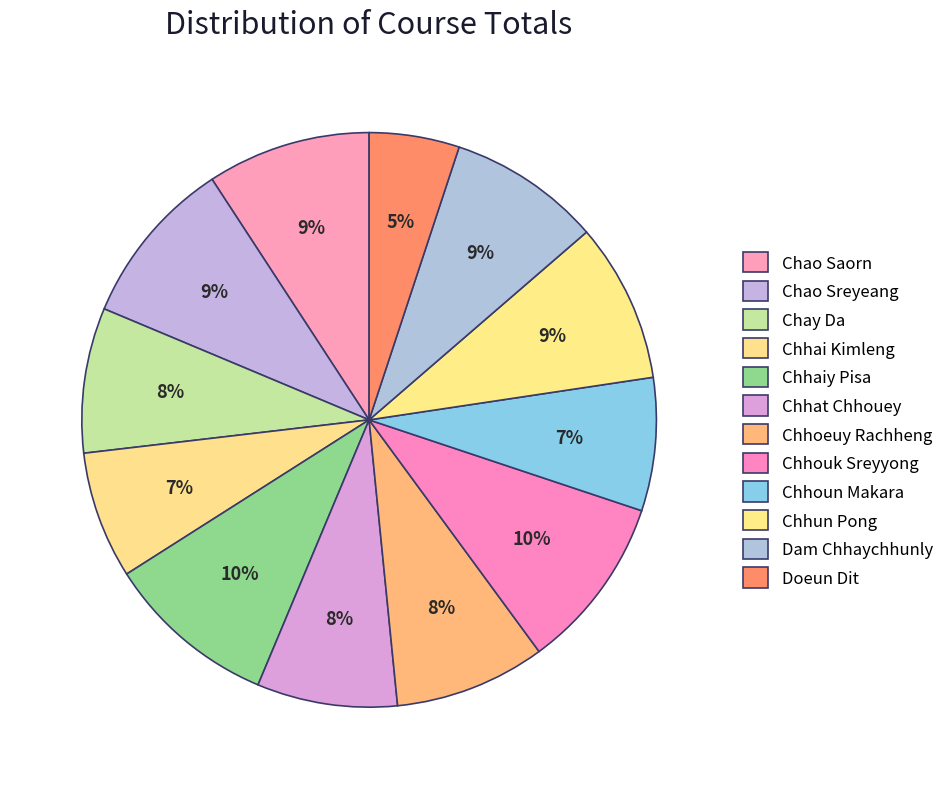

Rank the categories by value from lowest to highest.

Doeun Dit, Chhai Kimleng, Chhoun Makara, Chhat Chhouey, Chay Da, Chhoeuy Rachheng, Dam Chhaychhunly, Chhun Pong, Chao Saorn, Chao Sreyeang, Chhaiy Pisa, Chhouk Sreyyong